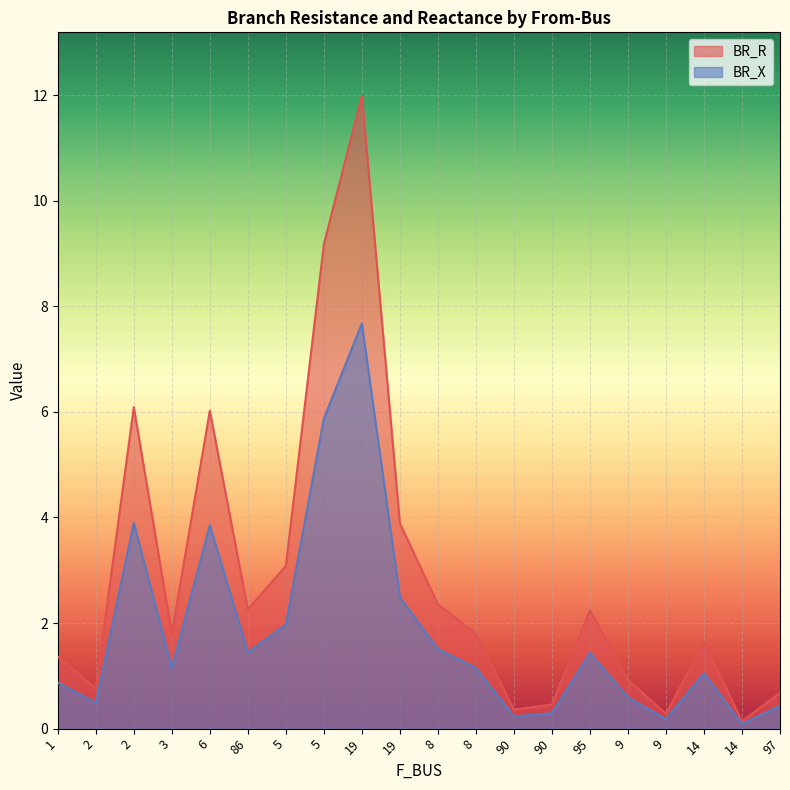

What is the sum of all BR_R values?

57.3